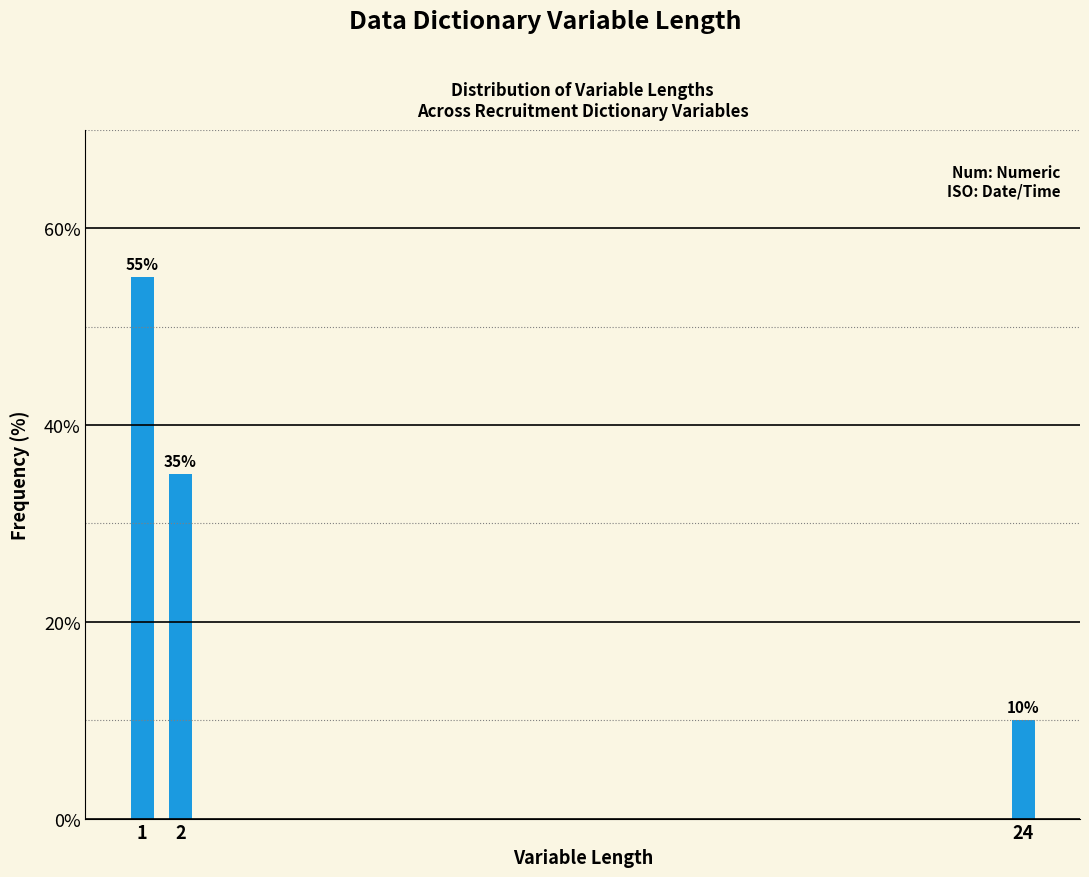

Reading left to right, what are all the values shown in this chart?

55.0	35.0	10.0